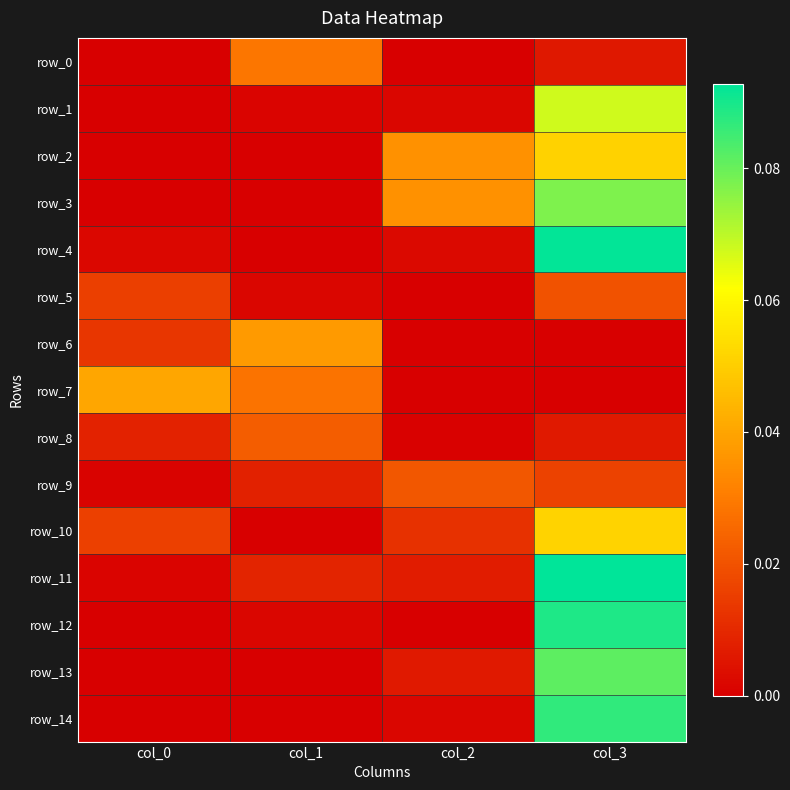

At how many categories does at least one series exceed 0?

4